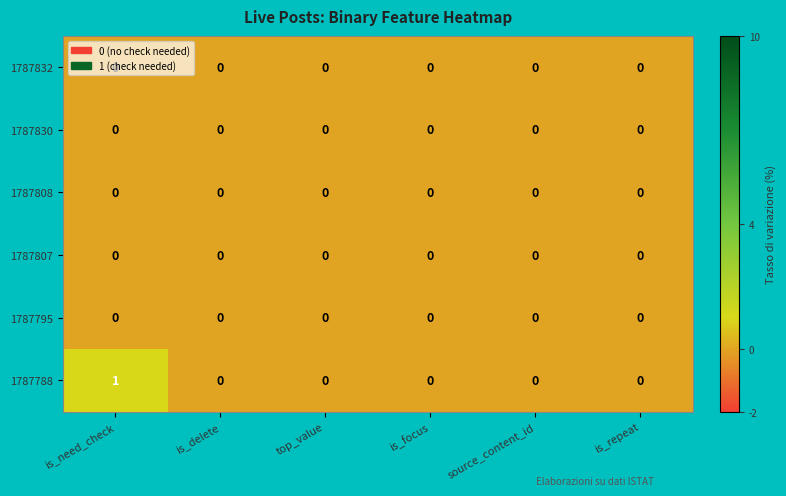

At which category does the chart reach its peak across all series?

is_need_check